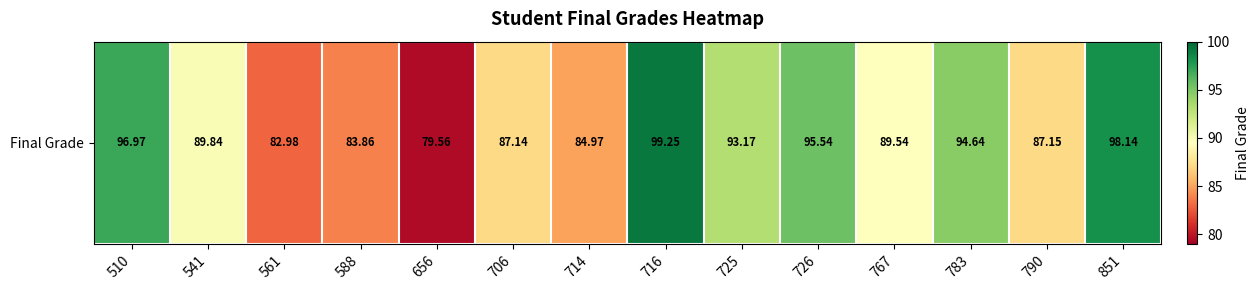

The chart shows a value of 54.3 at 656. True or false?

False